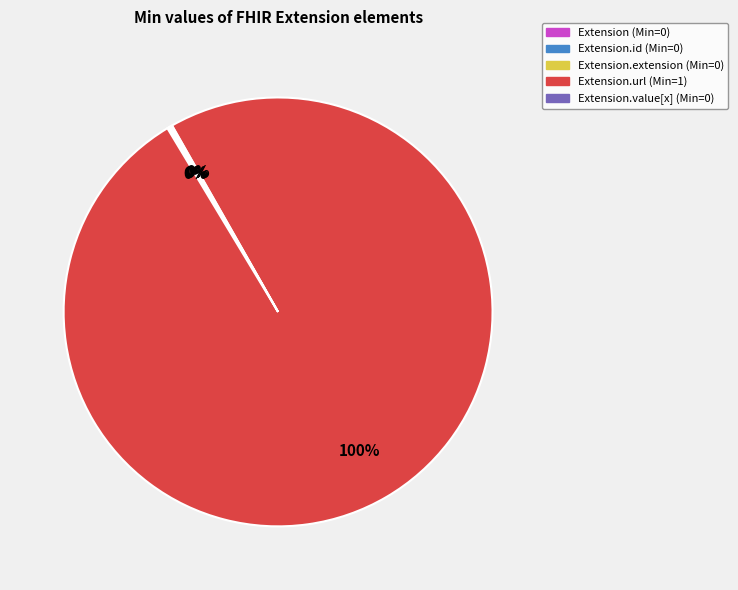

To the nearest percent, what is the difference between the largest and smallest slice percentages?

100%